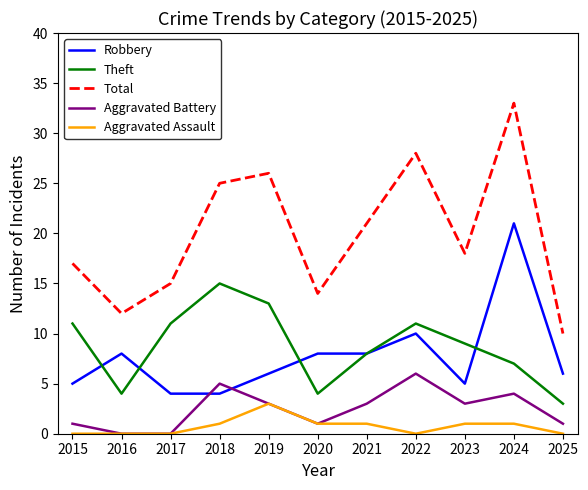

At which category does Total reach its first local peak?

2019